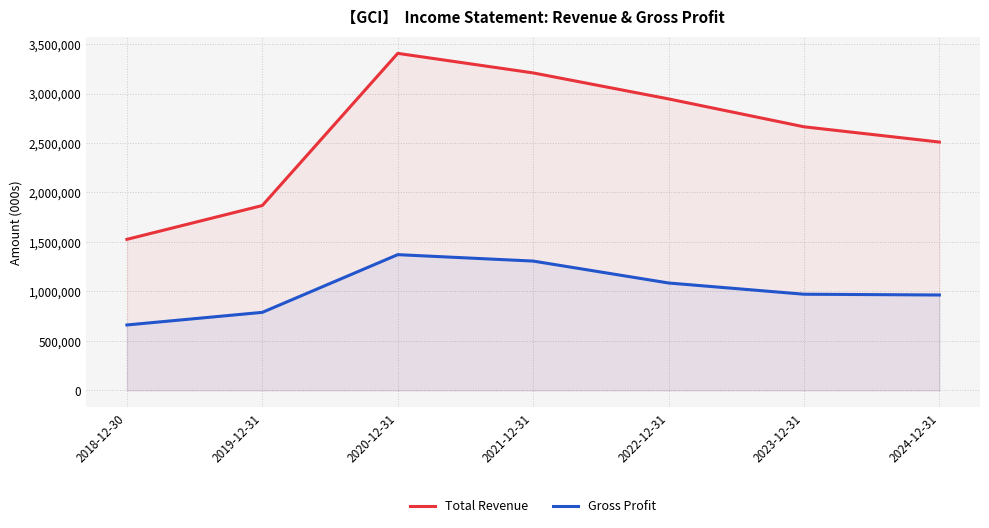

List the series in order of their overall mean, lowest first.

Gross Profit, Total Revenue